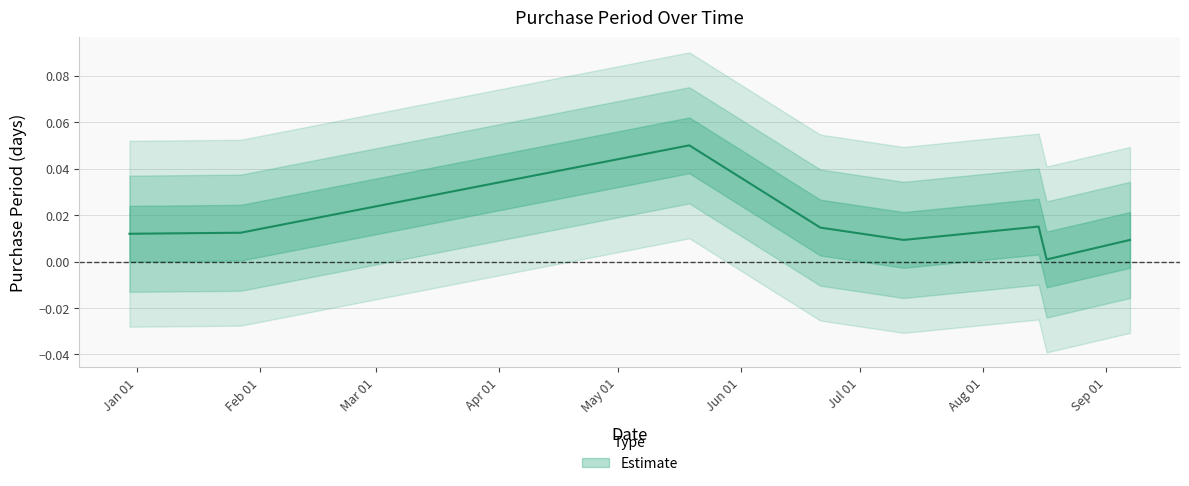

Which has a higher value, 2016-01-27 or 2016-07-12?

2016-01-27